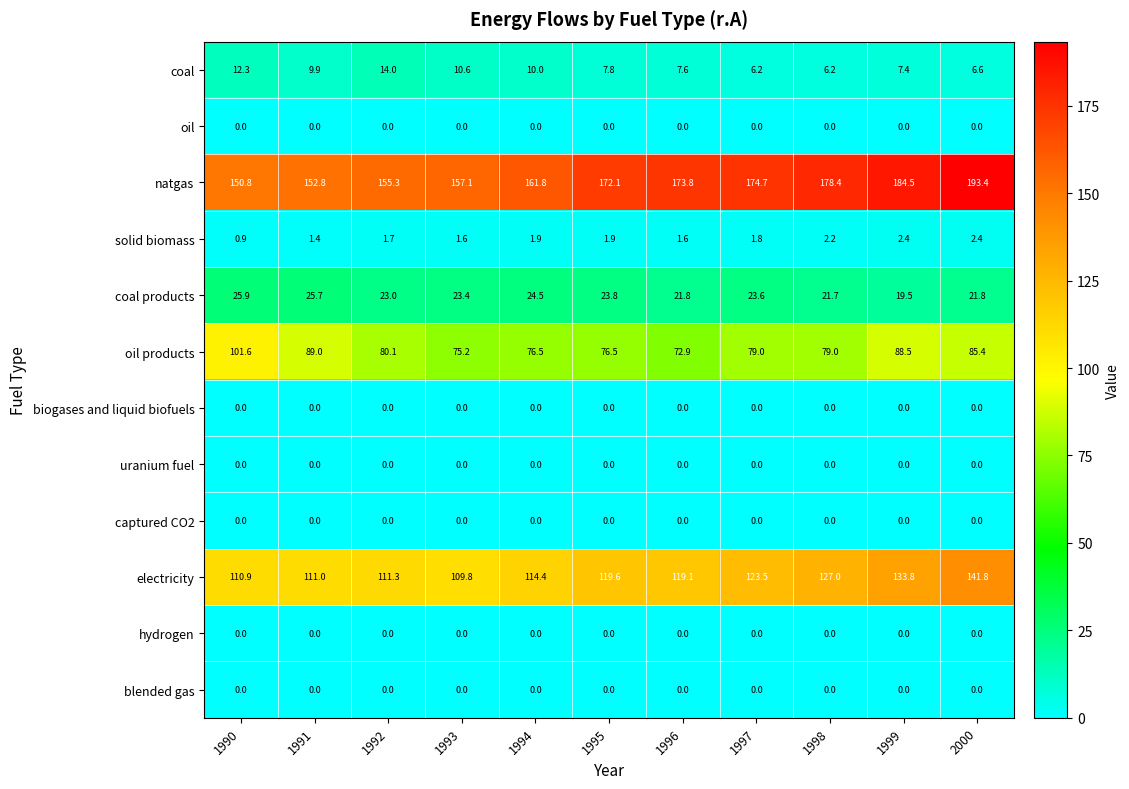

What is the approximate value of coal at 1999?

7.4